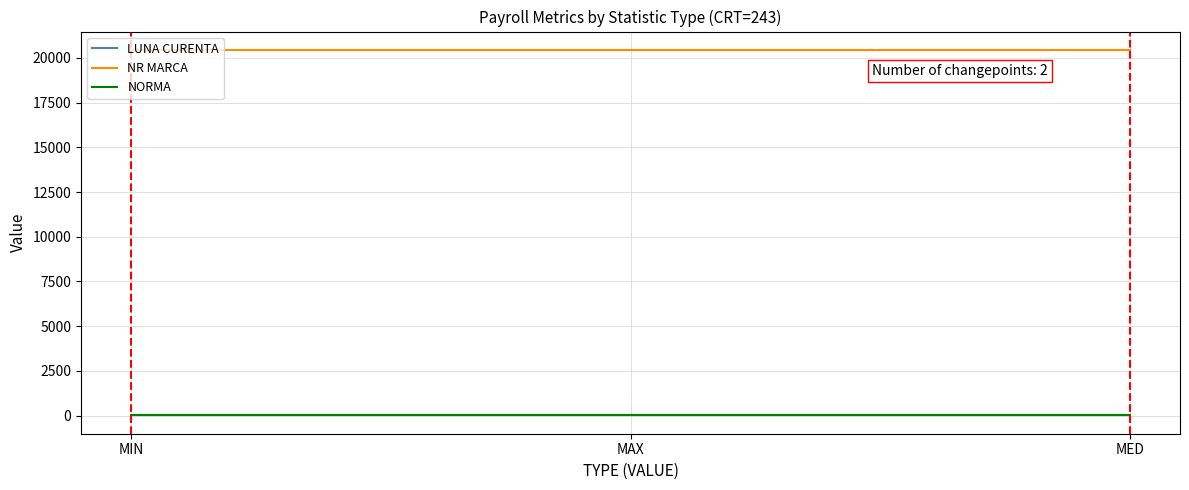

Which series has the largest total across all categories?

NR MARCA